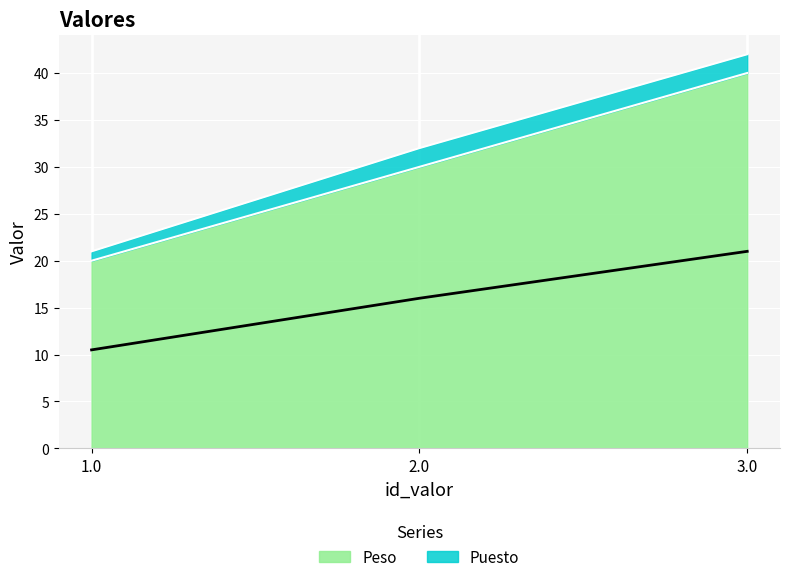

At which label is the value closest to 30?

2.0